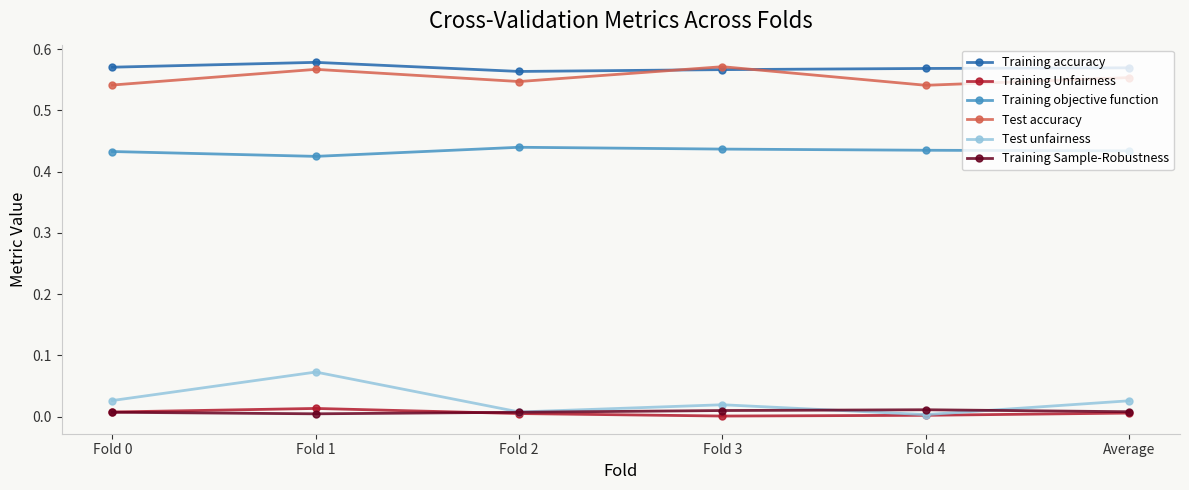

What is the label of the 5th point from the right?

Fold 1